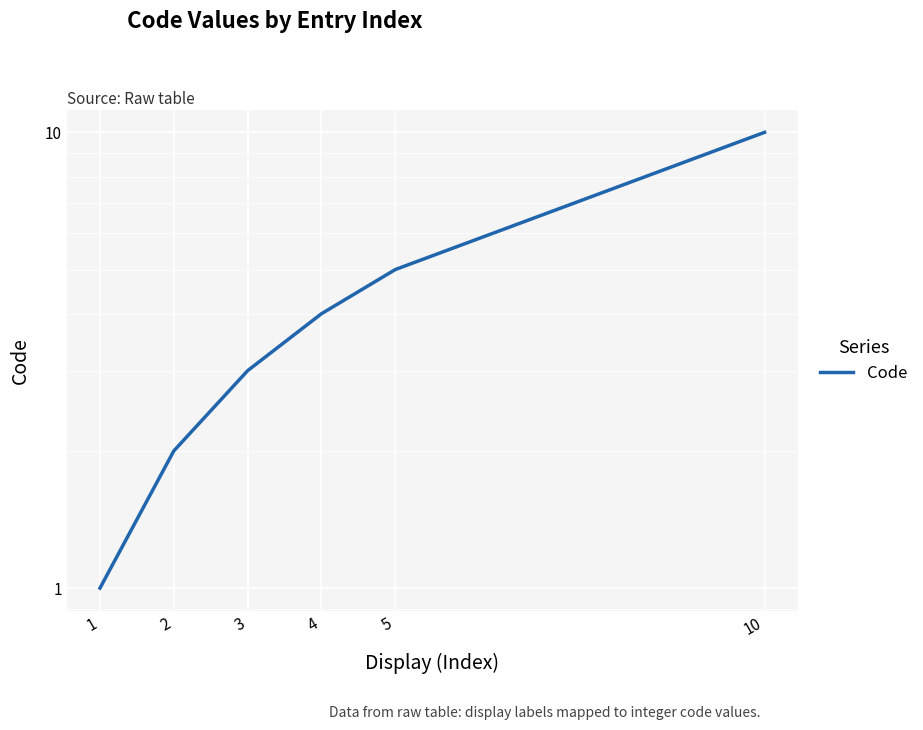

Is it true that the value at 3 is 5?

False